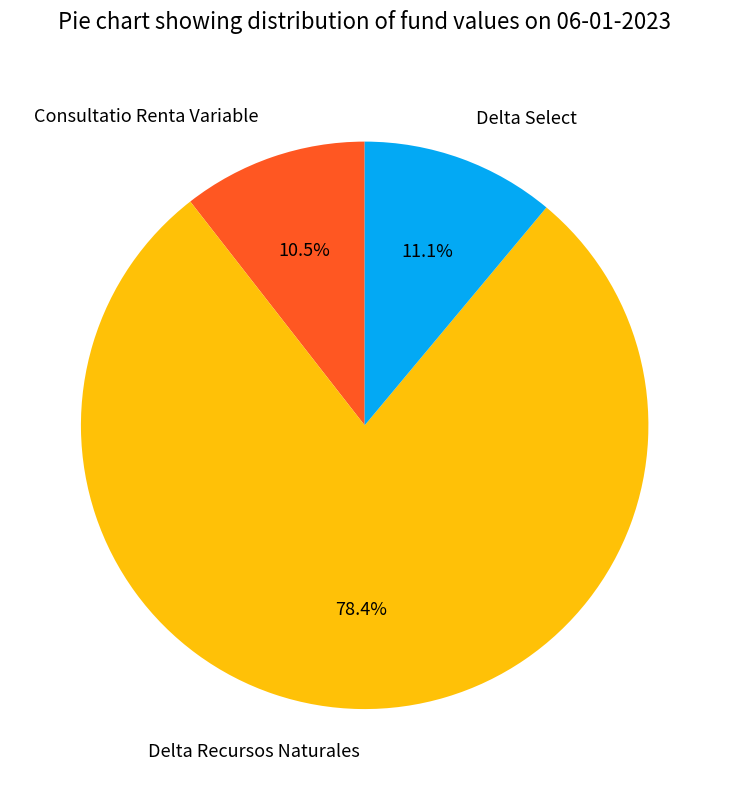

Which has a higher value, Consultatio Renta Variable or Delta Recursos Naturales?

Delta Recursos Naturales